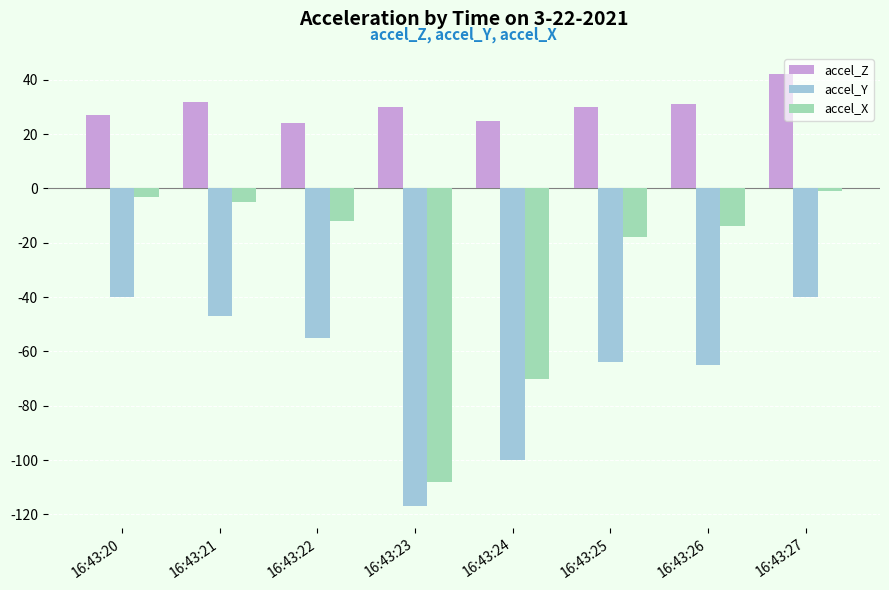

What is the greatest value displayed?

42